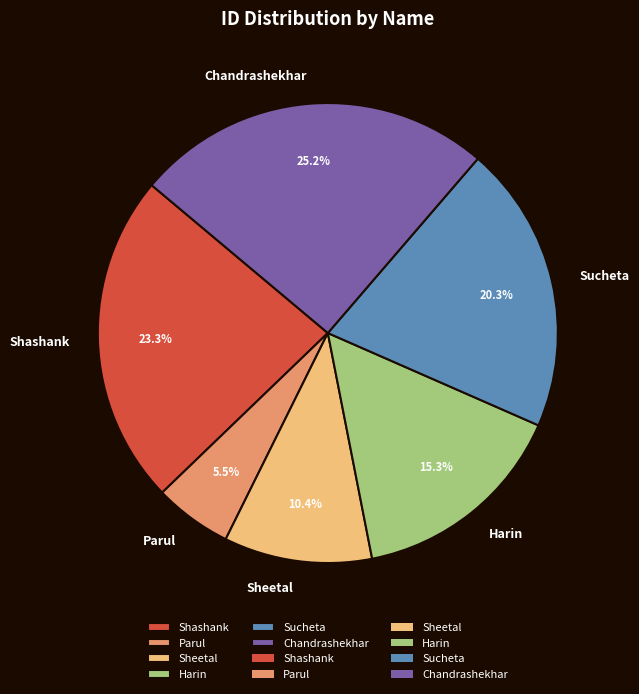

How many slices are in this pie chart?

6